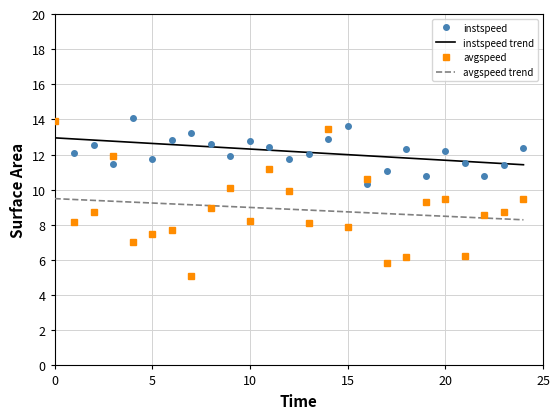

True or false: avgspeed and instspeed cross at least once.

True